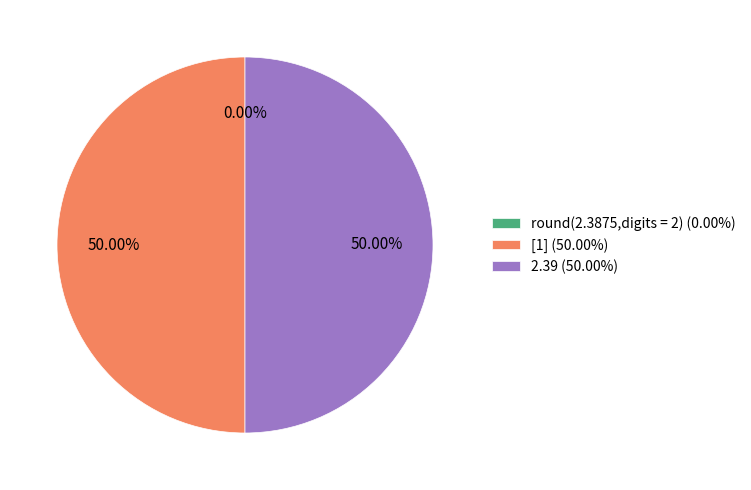

What is the smallest slice in the pie chart?

round(2.3875,digits = 2)